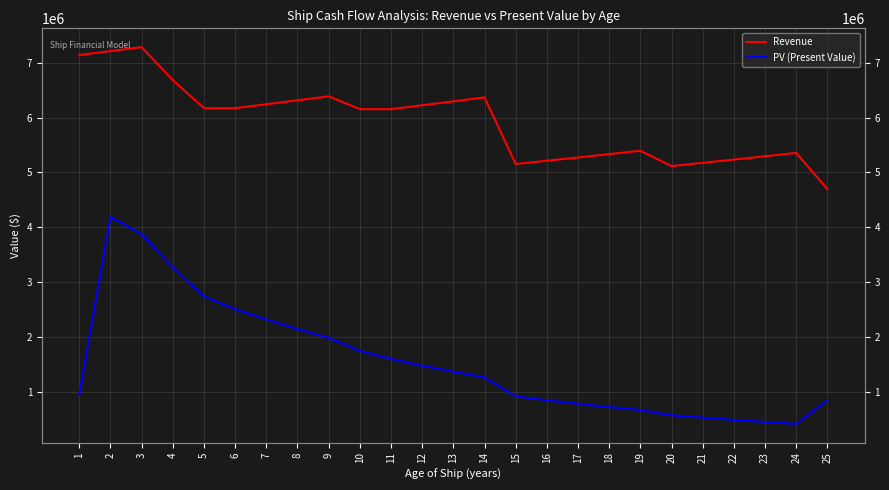

At how many categories does at least one series exceed 3094196?

25